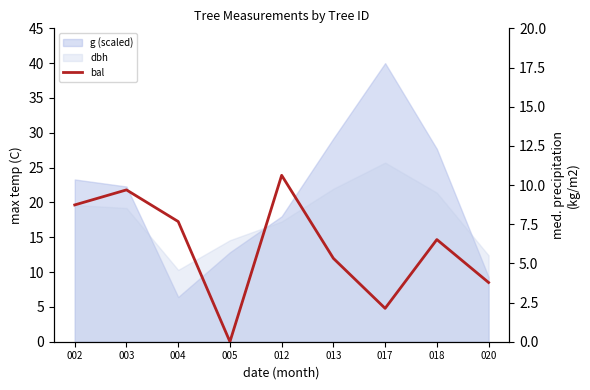

True or false: the data shows -3.8 at 005.

False